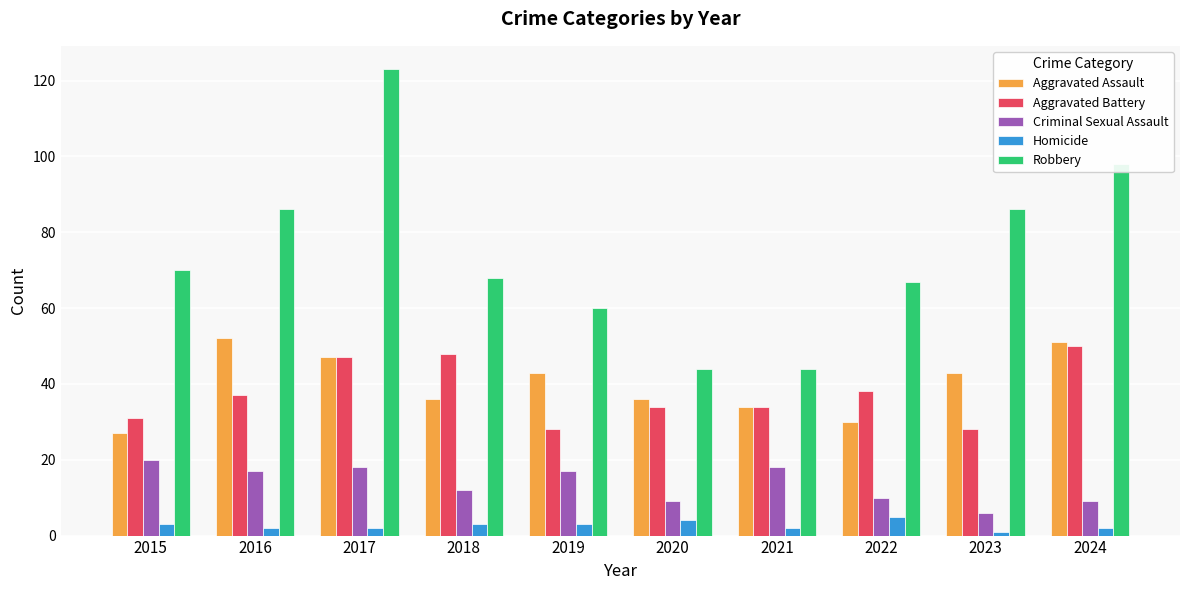

What is the value of the Criminal Sexual Assault bar at the 9th from the left?

6